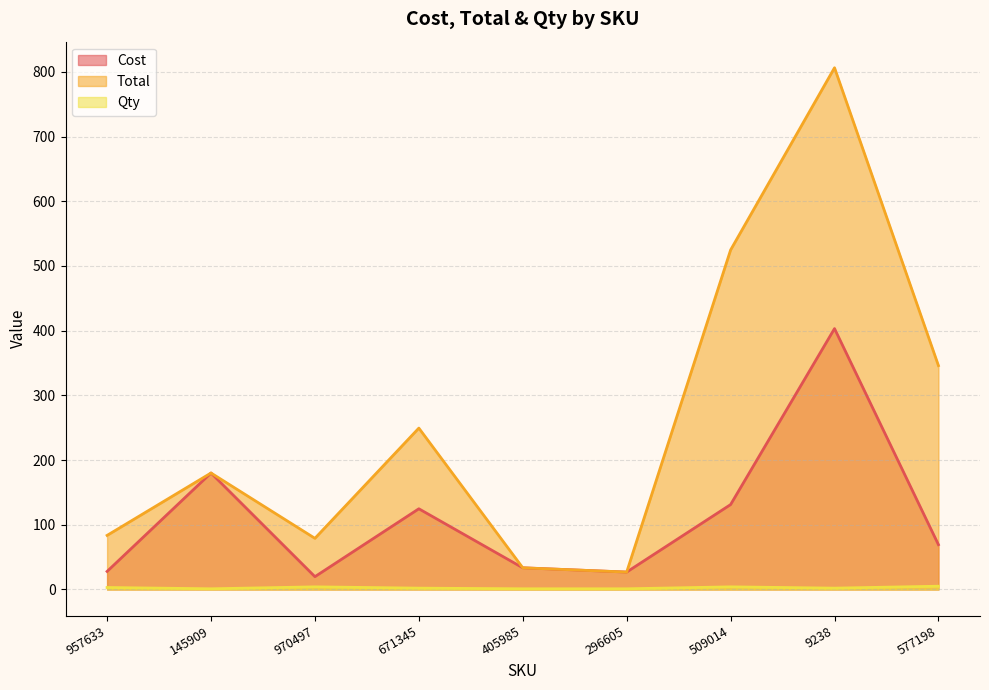

Rank the series by their average value, from lowest to highest.

Qty, Cost, Total